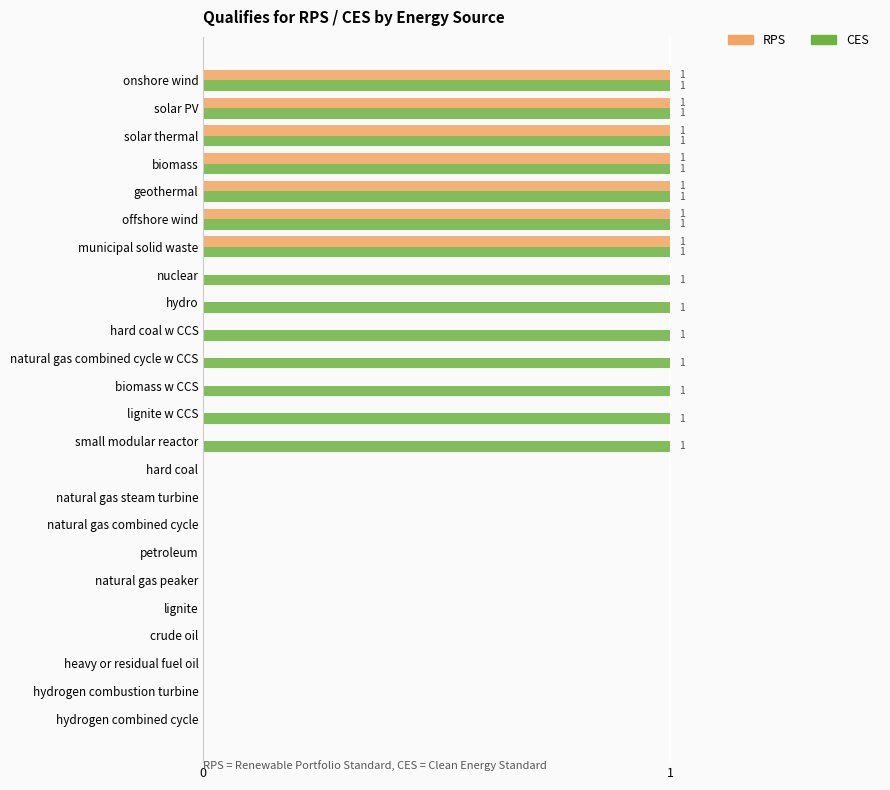

What are all the series names shown in the legend?

RPS, CES